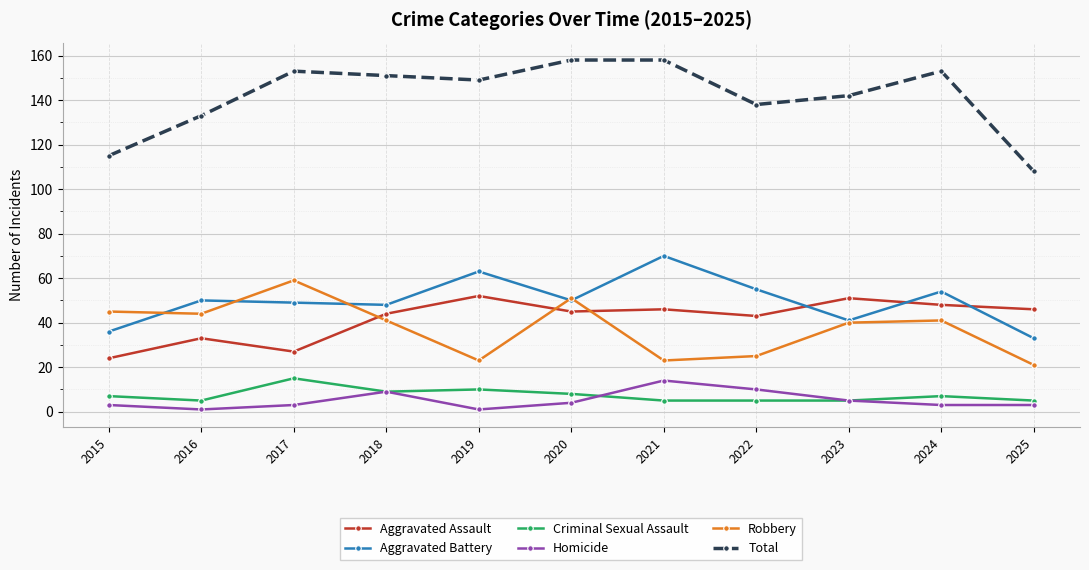

True or false: Robbery and Total intersect in this chart.

False